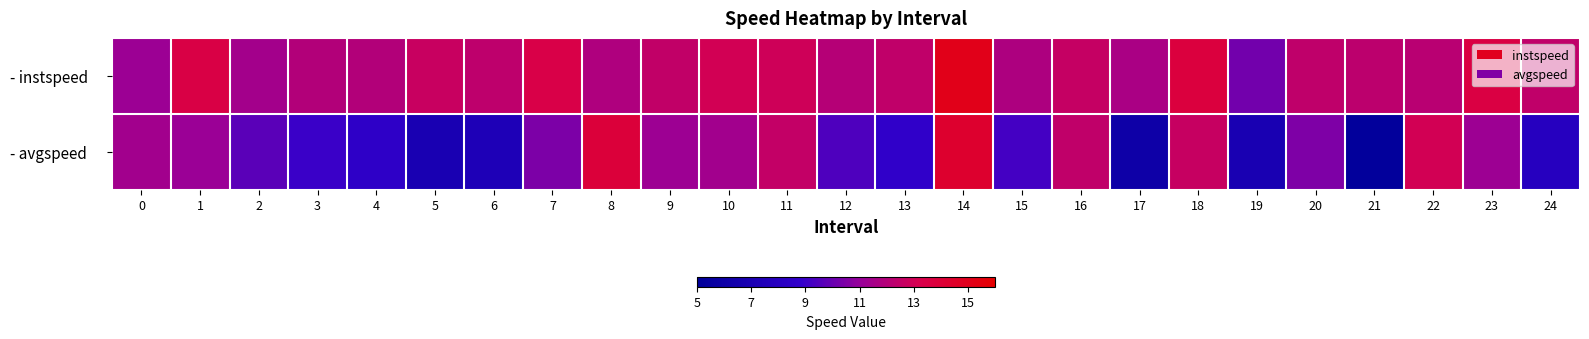

Reading right to left, what are all the values shown in this chart?

- instspeed: 24=12.4	23=13.6	22=12.1	21=12.3	20=12.4	19=10.2	18=13.7	17=11.6	16=12.6	15=11.8	14=15.1	13=12.4	12=12.0	11=12.9	10=13.0	9=12.5	8=11.8	7=13.4	6=12.3	5=12.7	4=12.0	3=11.9	2=11.4	1=13.5	0=11.2
- avgspeed: 24=7.9	23=11.2	22=13.0	21=5.2	20=10.5	19=6.9	18=12.6	17=6.2	16=12.4	15=9.2	14=14.3	13=8.7	12=9.4	11=12.5	10=11.4	9=11.2	8=13.9	7=10.4	6=7.3	5=6.9	4=8.5	3=9.0	2=9.7	1=11.1	0=11.4